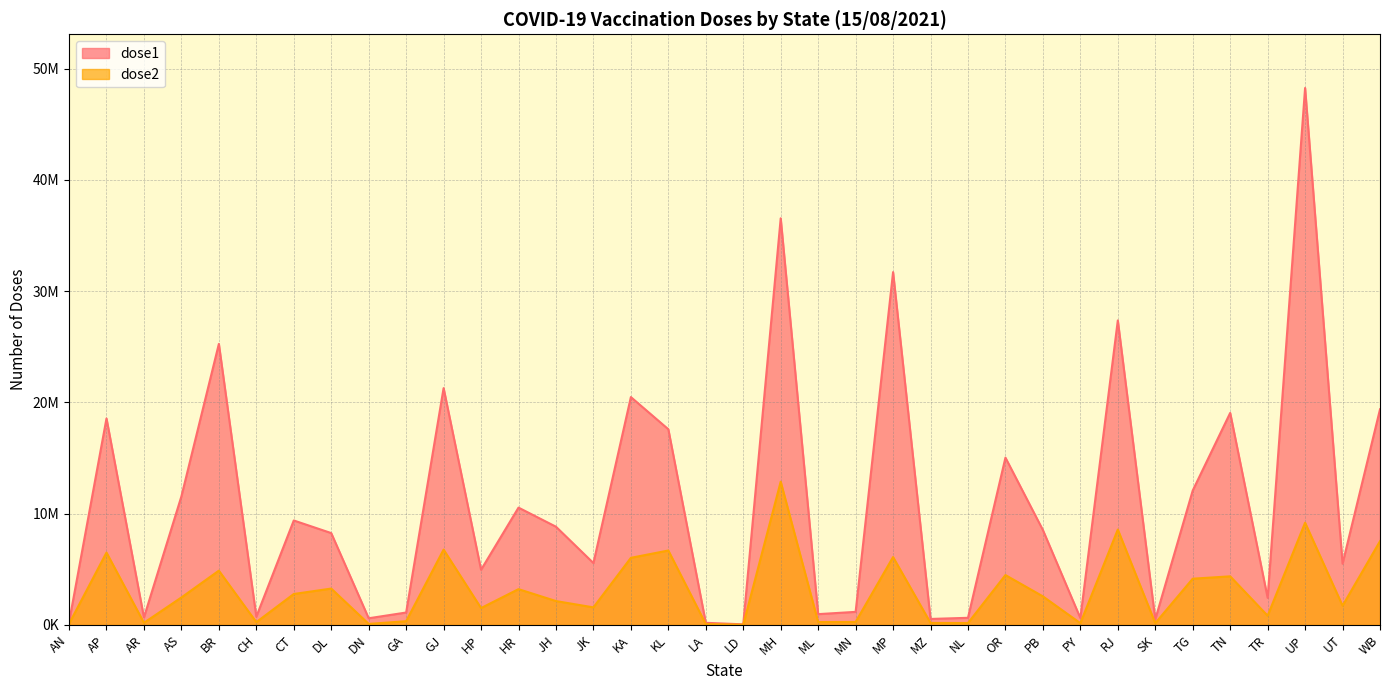

Rank the categories by dose1 value from lowest to highest.

LD, LA, AN, SK, MZ, DN, PY, NL, AR, CH, ML, GA, MN, TR, HP, UT, JK, DL, PB, JH, CT, HR, AS, TG, OR, KL, AP, TN, WB, KA, GJ, BR, RJ, MP, MH, UP